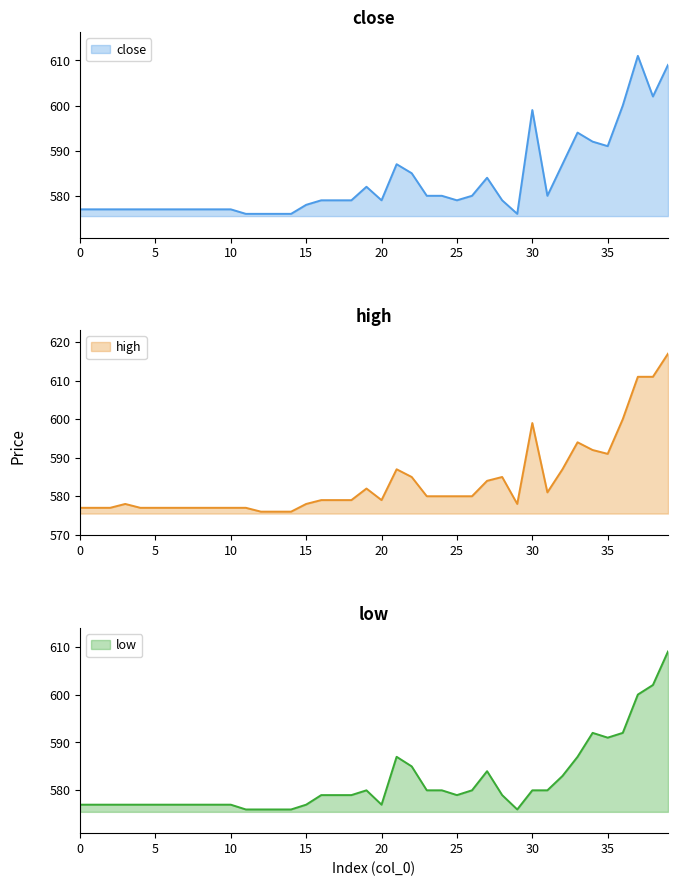

True or false: close and high cross at least once.

False